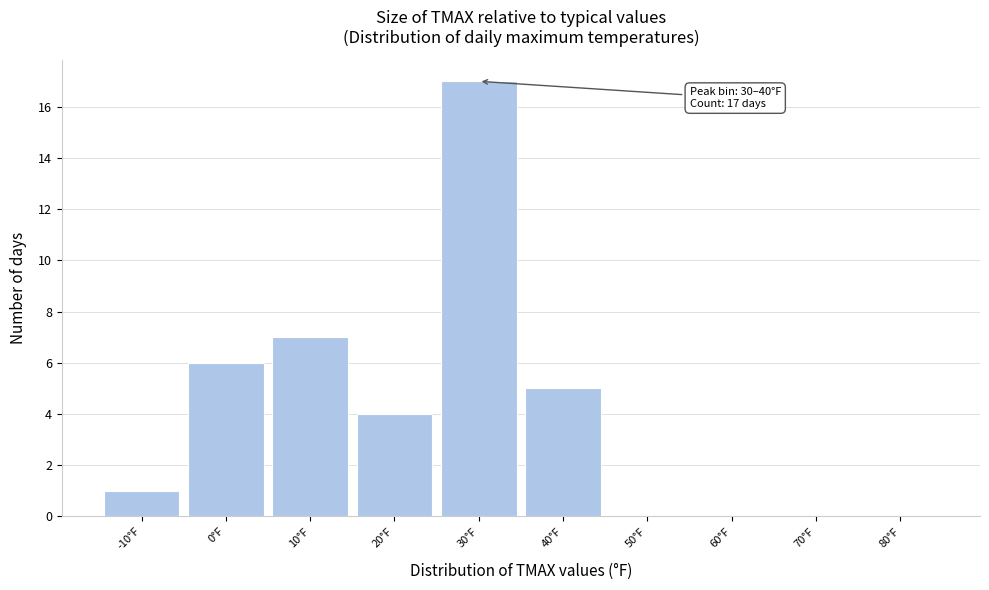

Reading left to right, list all the values displayed in this chart.

-10°F=1	0°F=6	10°F=7	20°F=4	30°F=17	40°F=5	50°F=0	60°F=0	70°F=0	80°F=0